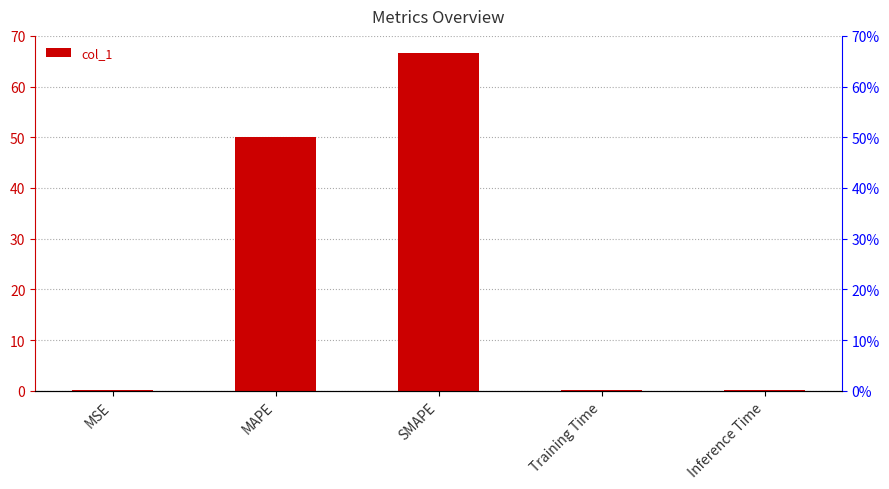

True or false: the data shows 0.1 at MSE.

False